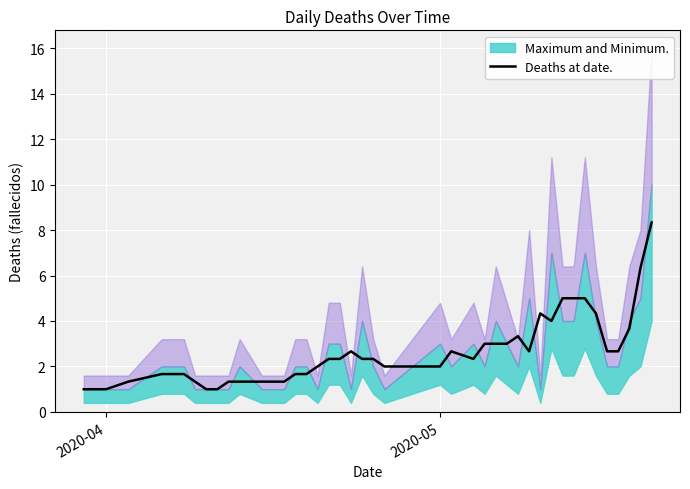

What is the minimum value for Deaths at date.?

1.0